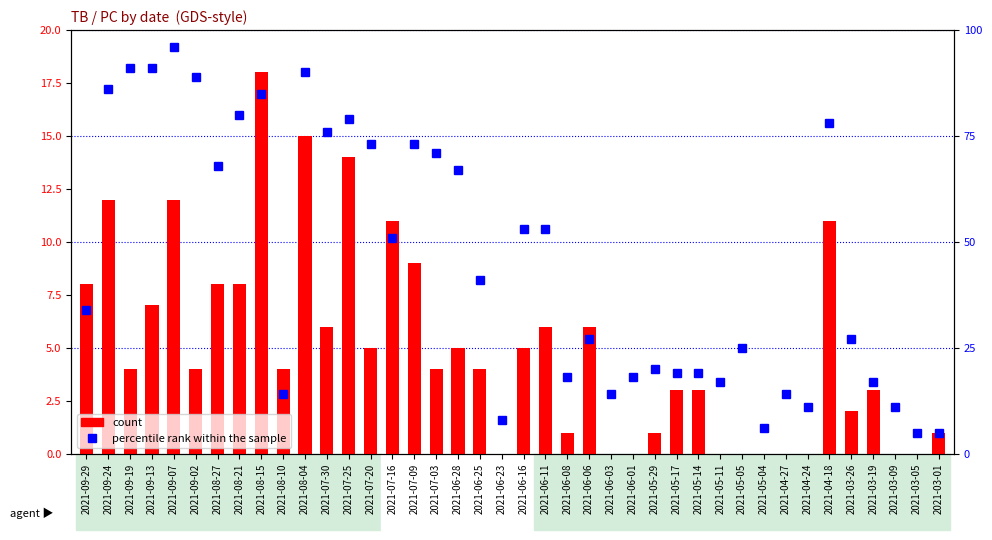

List the labels in order of count value, smallest first.

2021-06-23, 2021-06-03, 2021-06-01, 2021-05-11, 2021-05-05, 2021-05-04, 2021-04-27, 2021-04-24, 2021-03-09, 2021-03-05, 2021-06-08, 2021-05-29, 2021-03-01, 2021-03-26, 2021-05-17, 2021-05-14, 2021-03-19, 2021-09-19, 2021-09-02, 2021-08-10, 2021-07-03, 2021-06-25, 2021-07-20, 2021-06-28, 2021-06-16, 2021-07-30, 2021-06-11, 2021-06-06, 2021-09-13, 2021-09-29, 2021-08-27, 2021-08-21, 2021-07-09, 2021-07-16, 2021-04-18, 2021-09-24, 2021-09-07, 2021-07-25, 2021-08-04, 2021-08-15